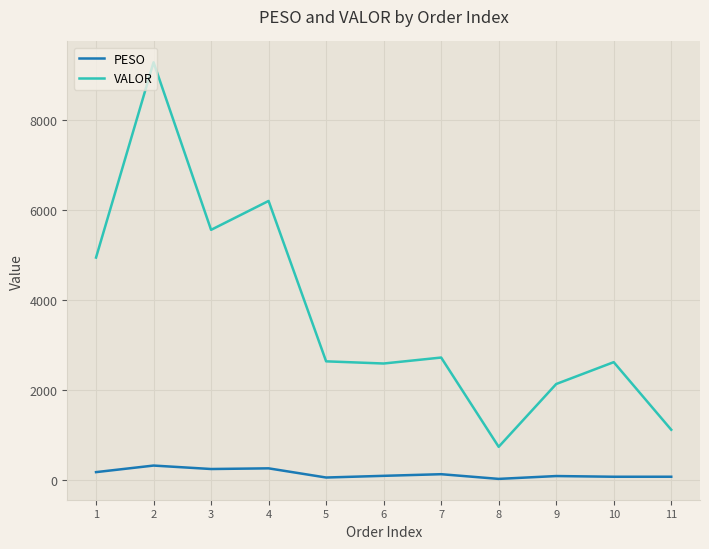

What is the total value across all series at 2?

9600.1